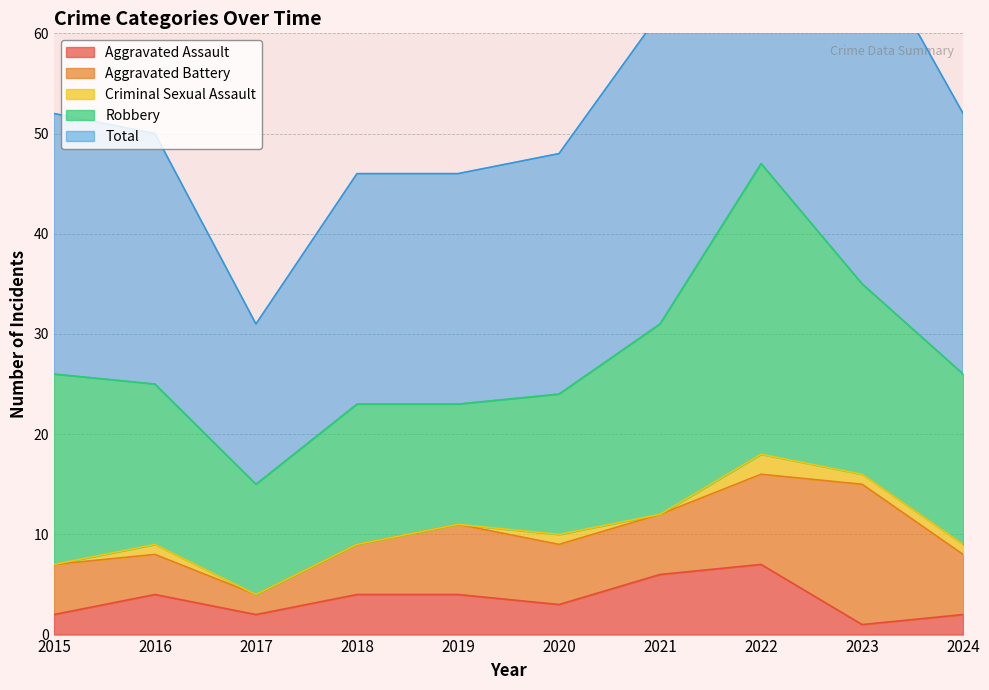

What is the sum of the Criminal Sexual Assault values at 2016 and 2023?

2